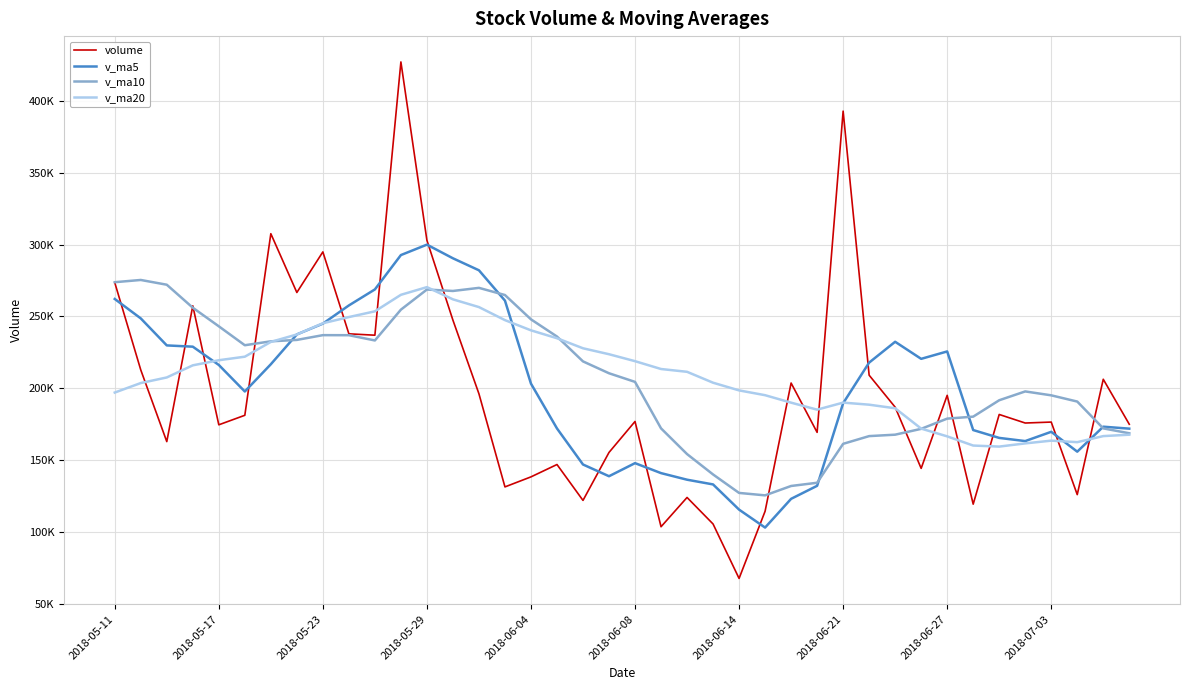

What are all the series names shown in the legend?

volume, v_ma5, v_ma10, v_ma20